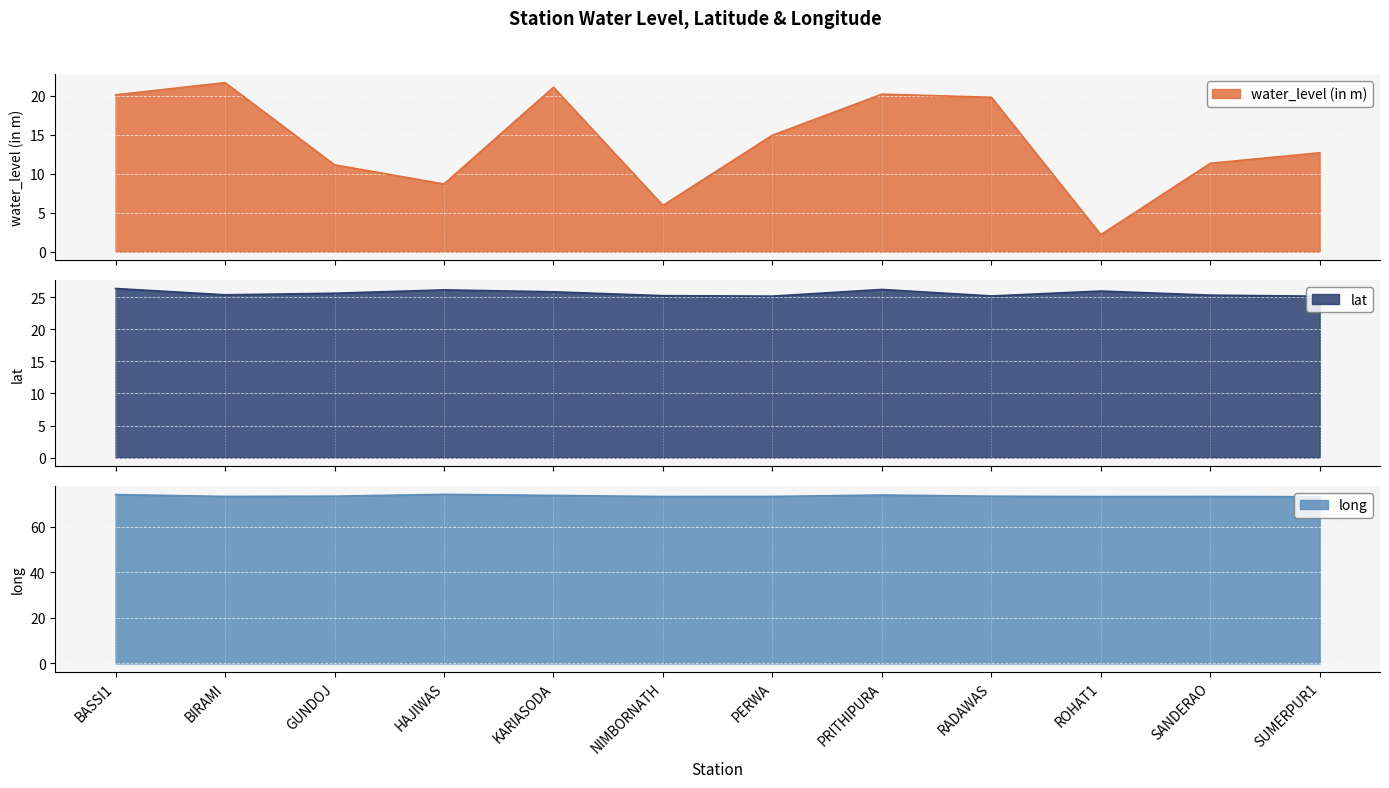

The long series shows 73.8 at PRITHIPURA. True or false?

True